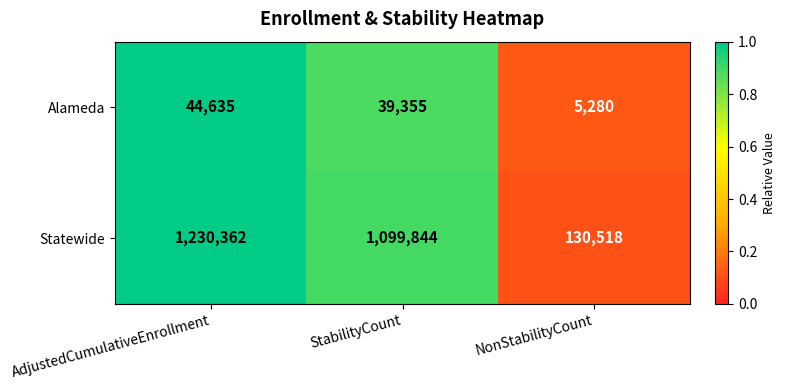

At which category does the chart reach its minimum across all series?

NonStabilityCount